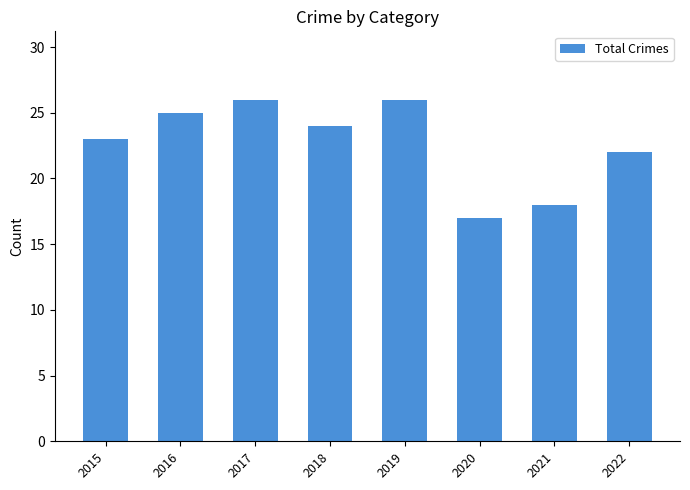

At which label is the value closest to 21?

2022